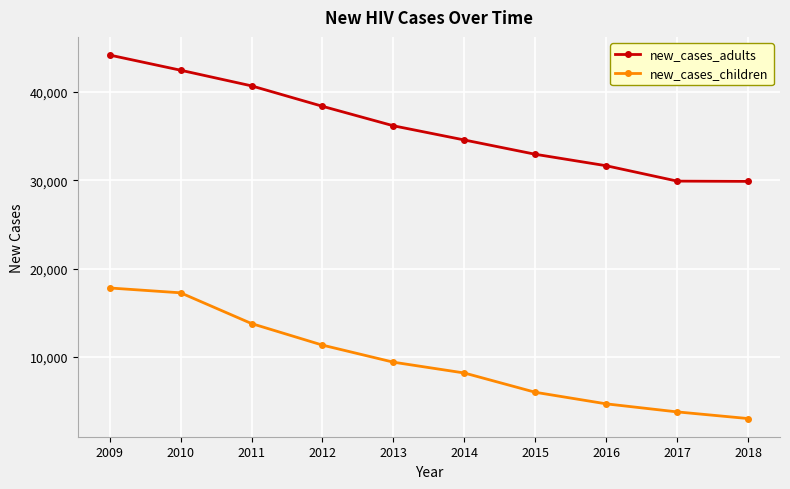

Which series has the widest spread of values?

new_cases_children